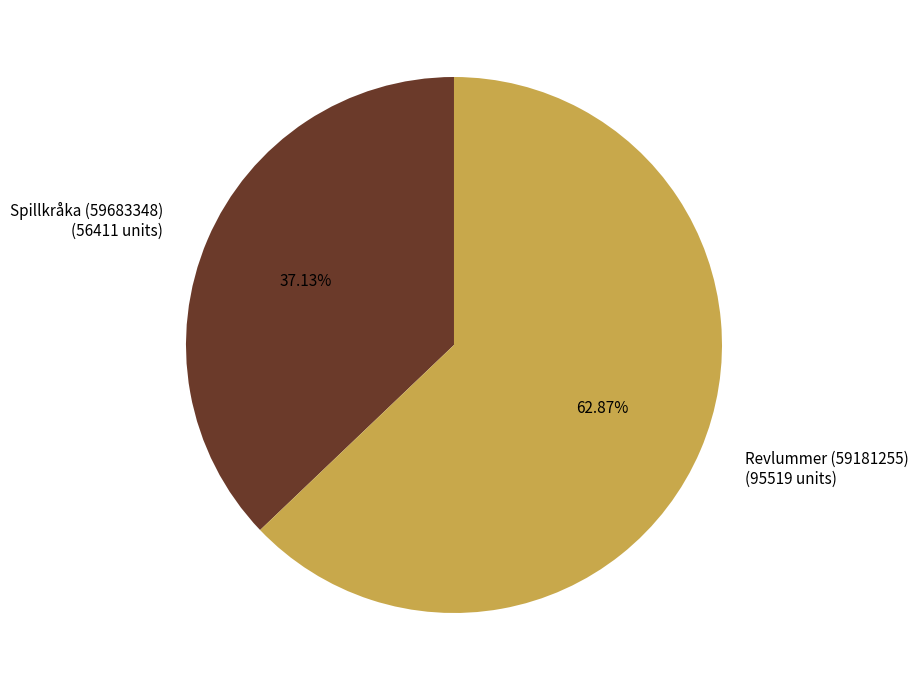

Is it true that Spillkråka (59683348) is 43% of the pie?

False